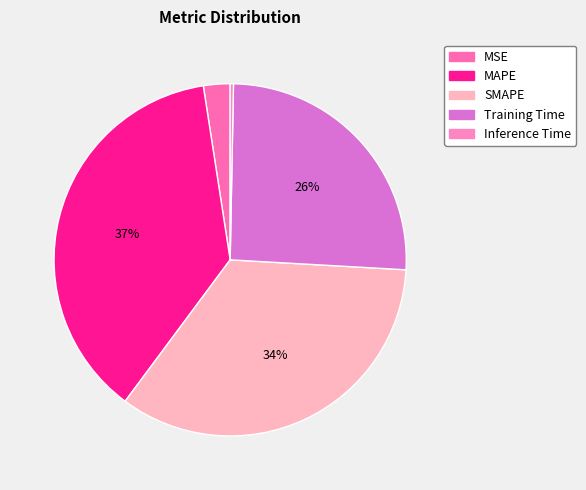

How many slices are in this pie chart?

5